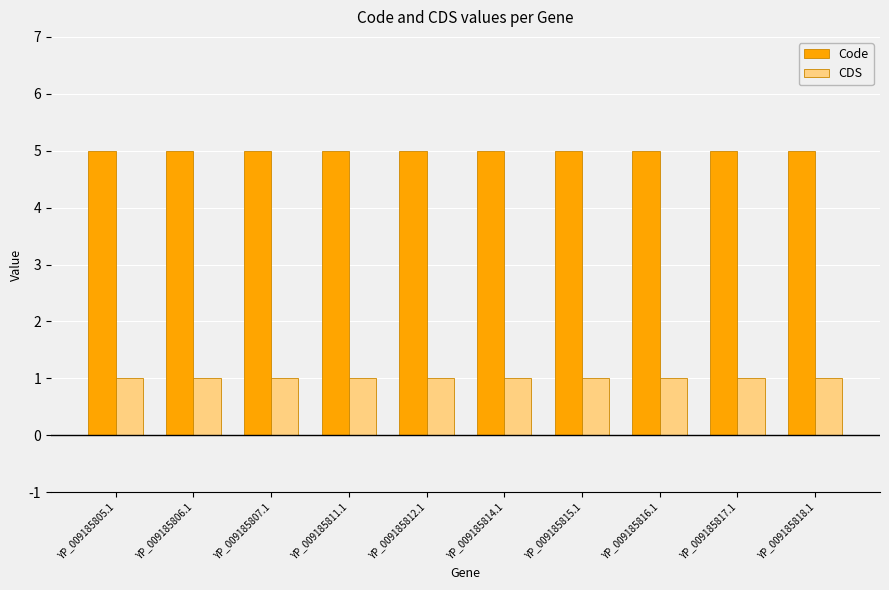

What is the sum of the Code values at YP_009185814.1 and YP_009185811.1?

10